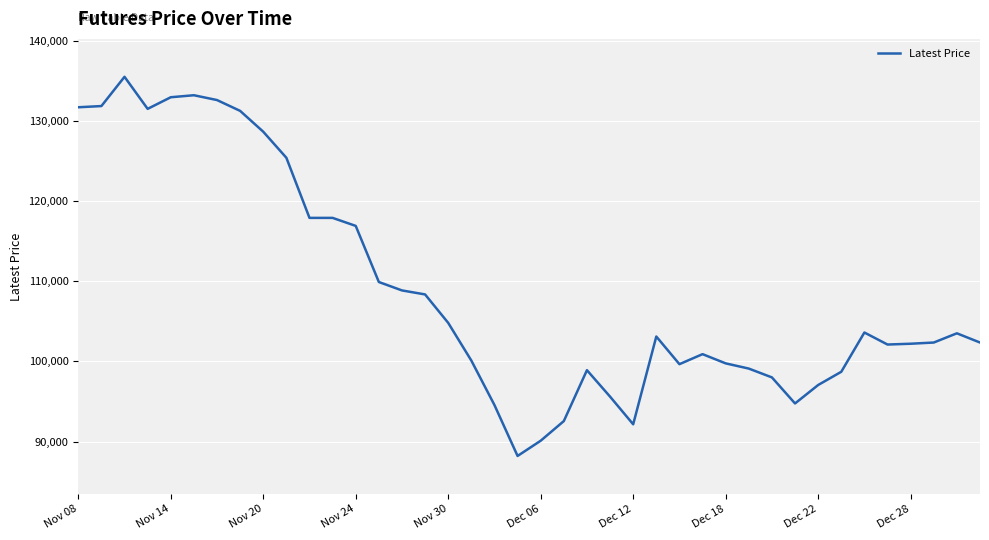

What is the smallest value displayed?

88200